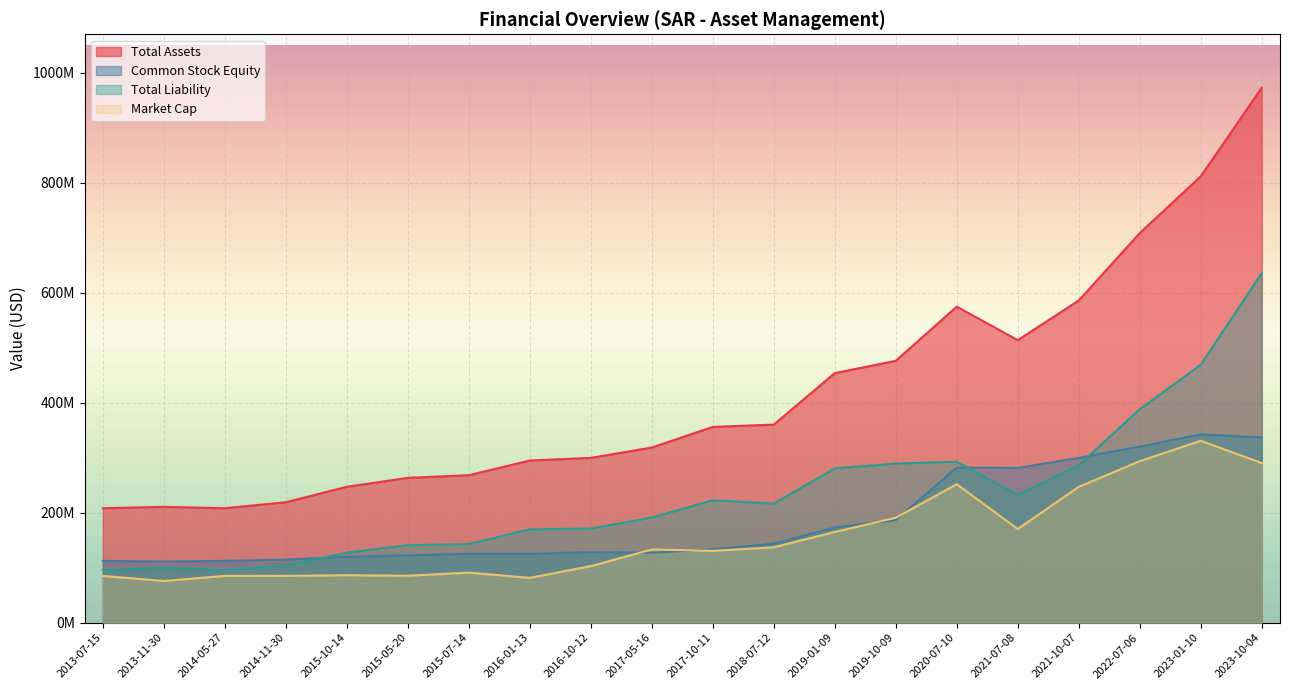

True or false: CommonStockEquity has more than 0 interior local peaks.

True